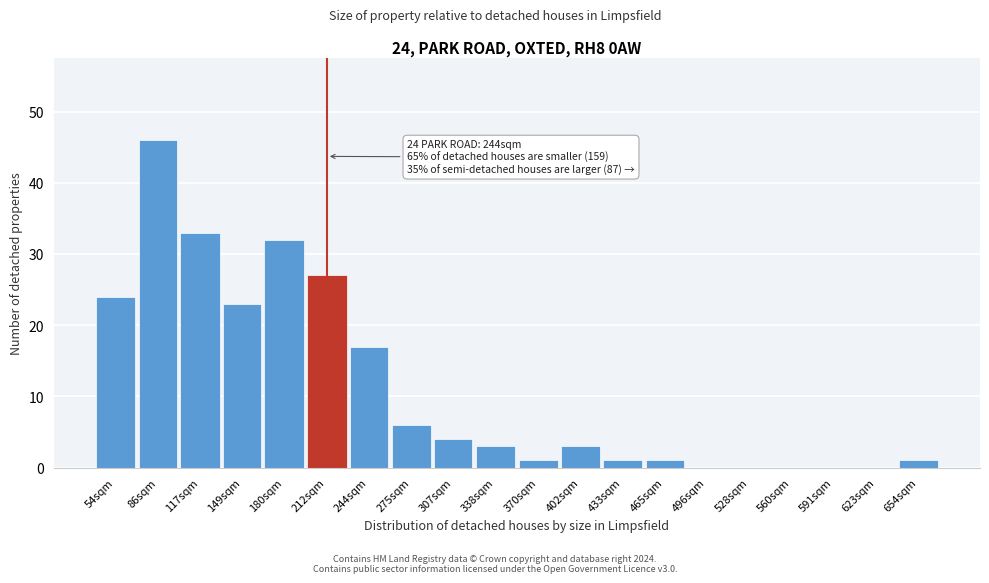

Reading left to right, what are all the values shown in this chart?

54sqm=24	86sqm=46	117sqm=33	149sqm=23	180sqm=32	212sqm=27	244sqm=17	275sqm=6	307sqm=4	338sqm=3	370sqm=1	402sqm=3	433sqm=1	465sqm=1	496sqm=0	528sqm=0	560sqm=0	591sqm=0	623sqm=0	654sqm=1